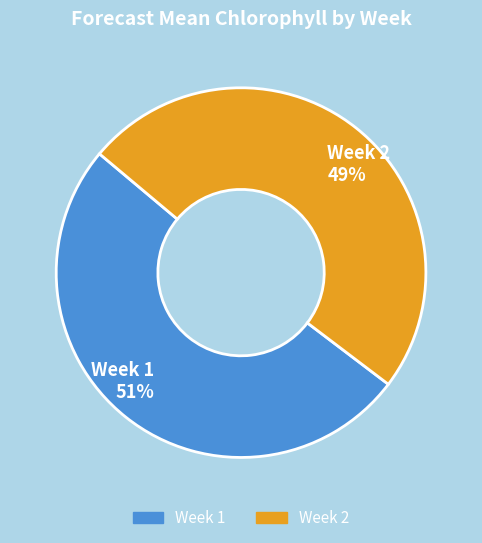

The Week 1 slice represents 39% of the pie. True or false?

False